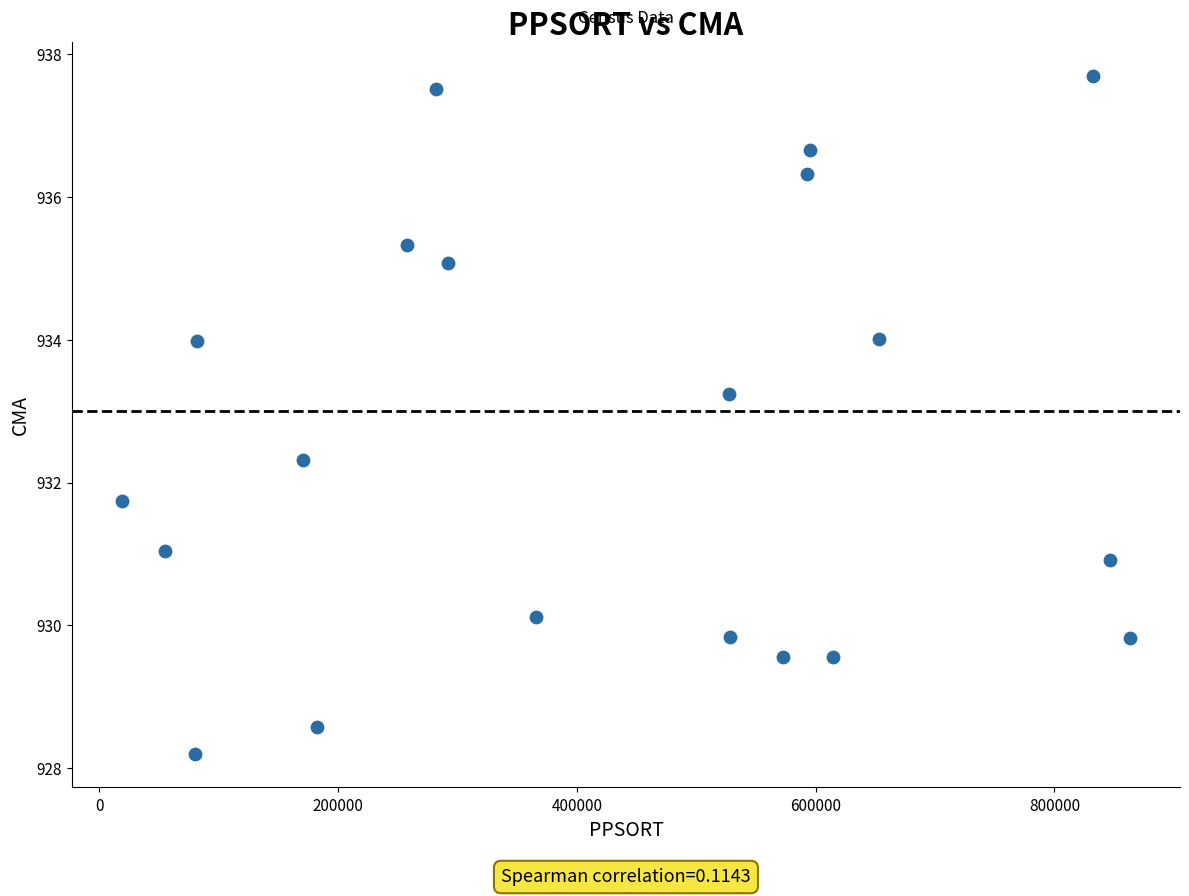

What is the range of X values (max minus min)?

843889.0